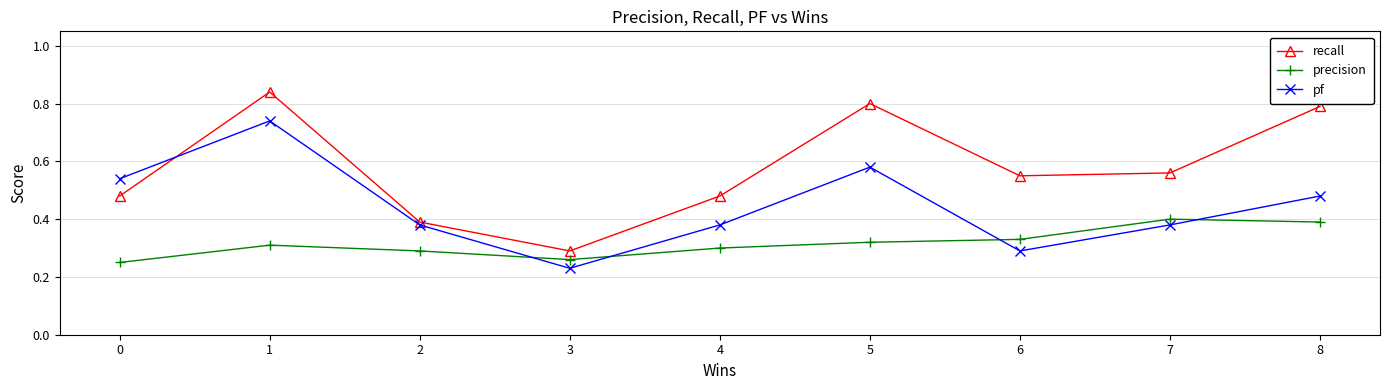

At which label is pf closest to 0?

3